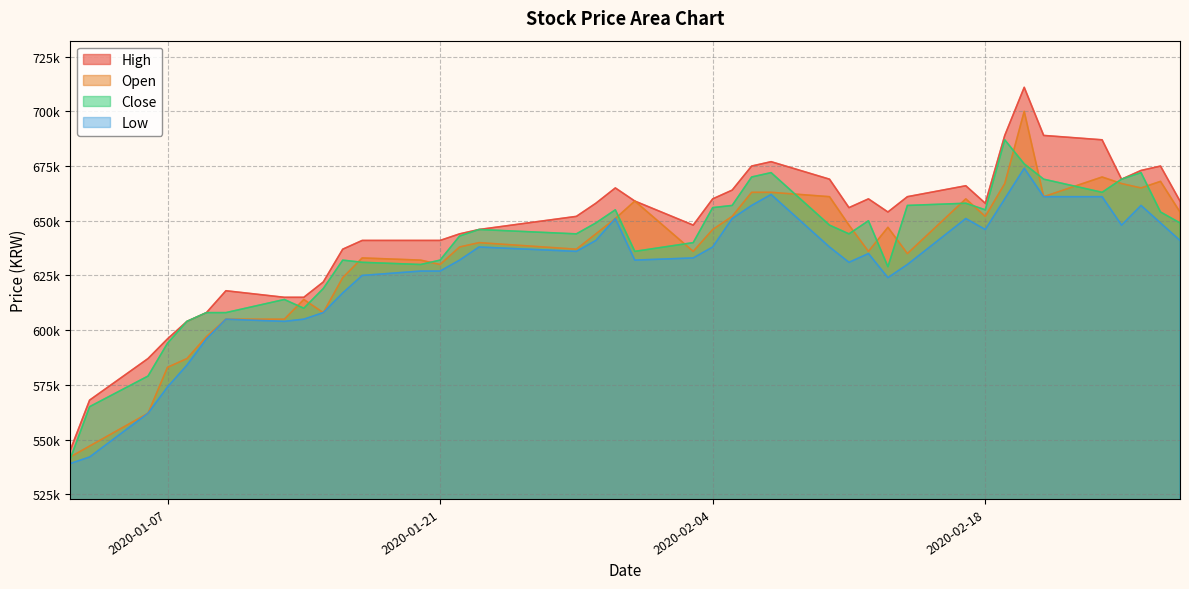

What value does the Low series have at 2020-01-21, to the nearest 10?

627000